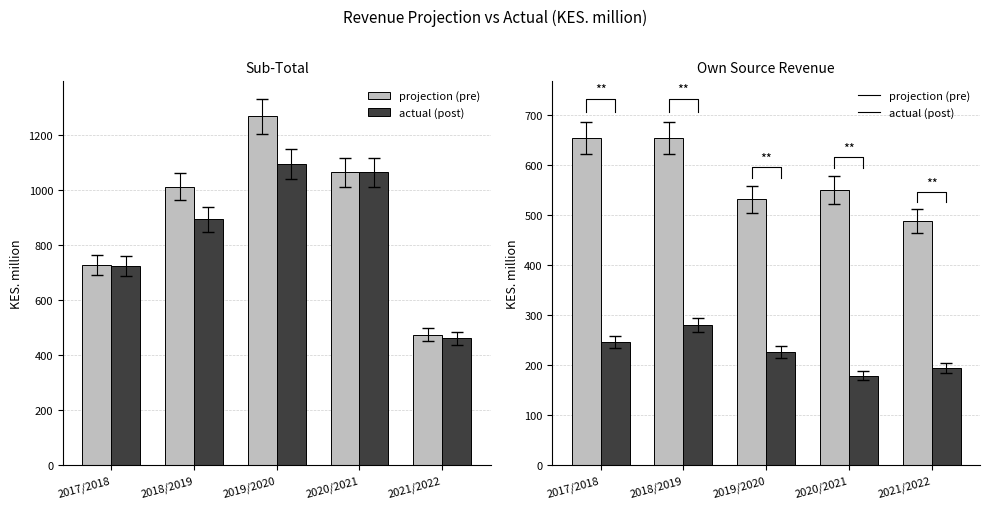

What is the difference between the maximum and second lowest values in the Projection series?

122